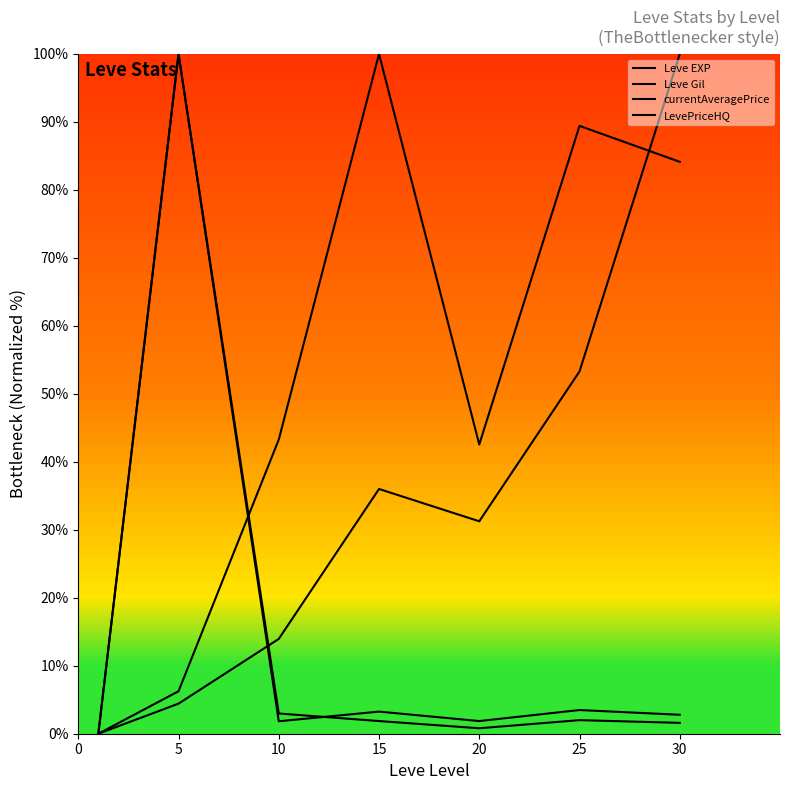

Does the chart have visible grid lines?

No